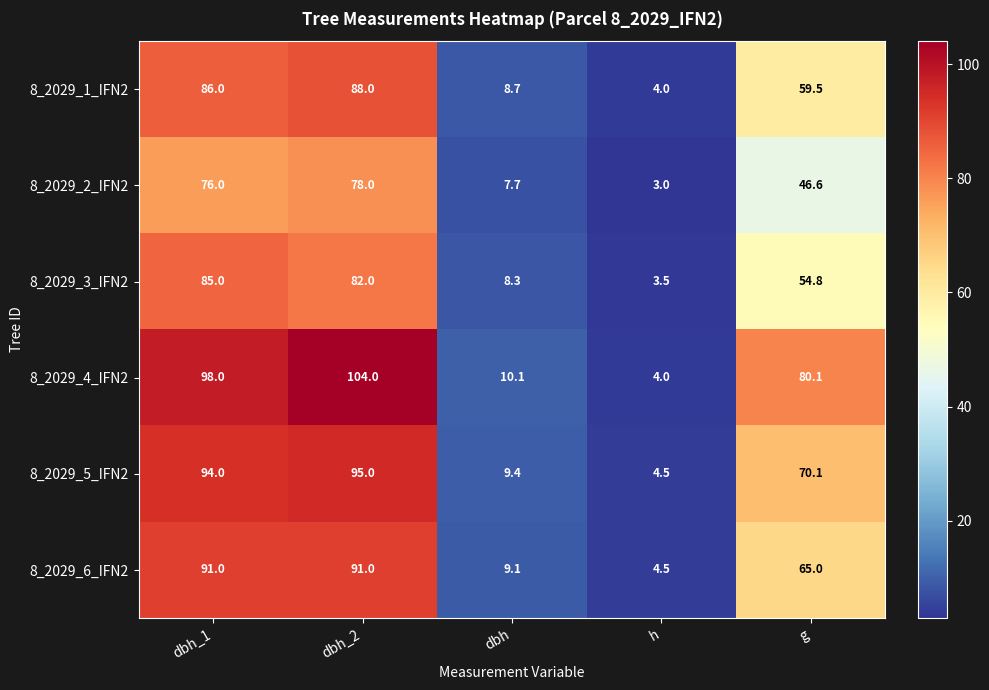

The 8_2029_1_IFN2 series shows 147.1 at dbh_1. True or false?

False